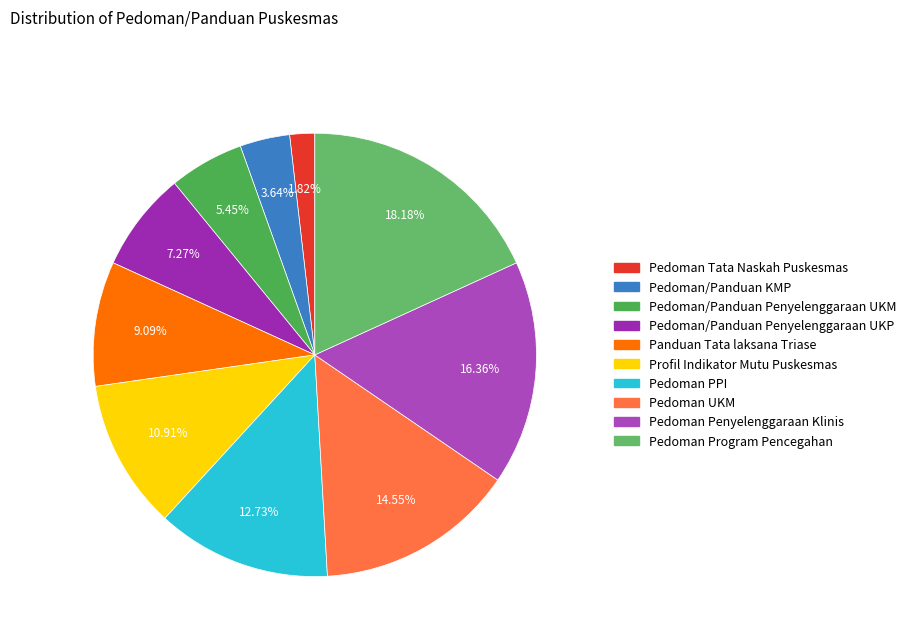

Count the number of slices in the pie.

10